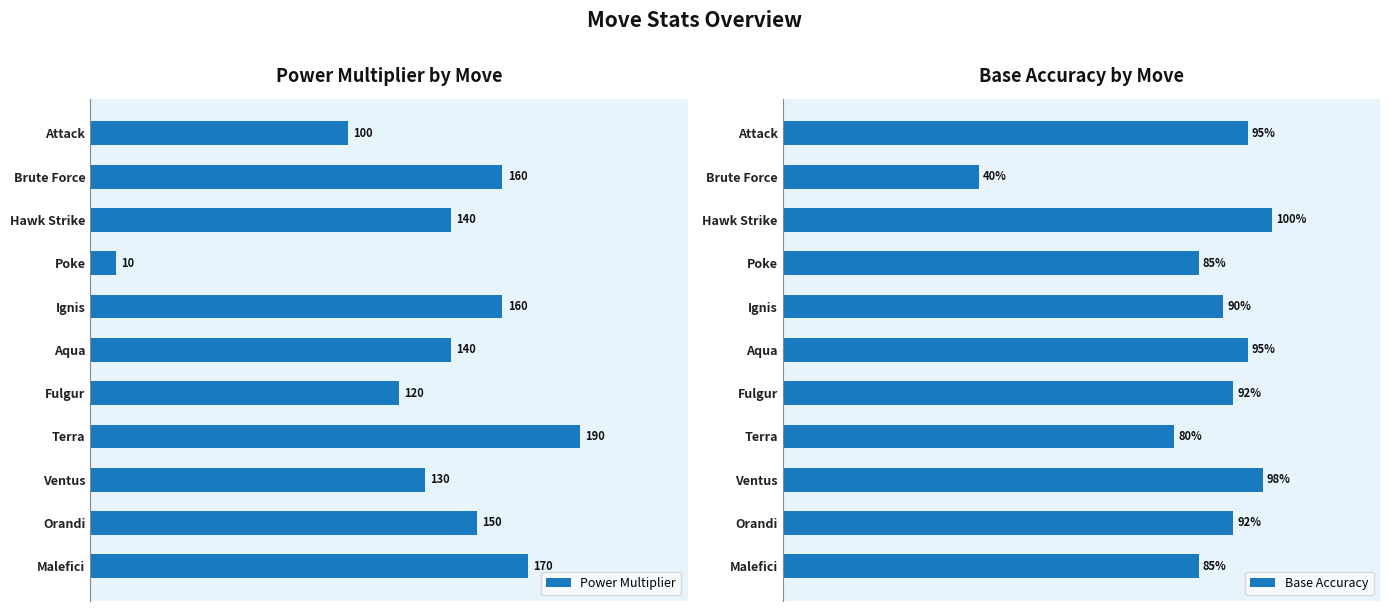

How many groups of bars are there?

11